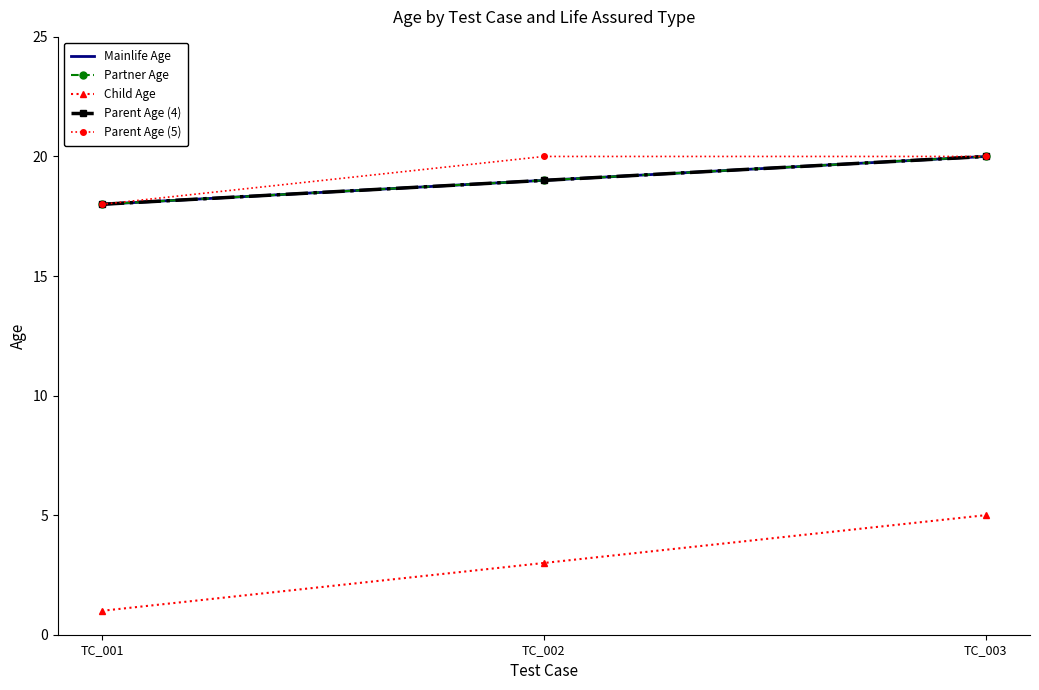

Reading left to right, list all the values displayed in this chart.

Mainlife Age: 18	19	20
Partner Age: 18	19	20
Child Age: 1	3	5
Parent Age (4): 18	19	20
Parent Age (5): 18	20	20